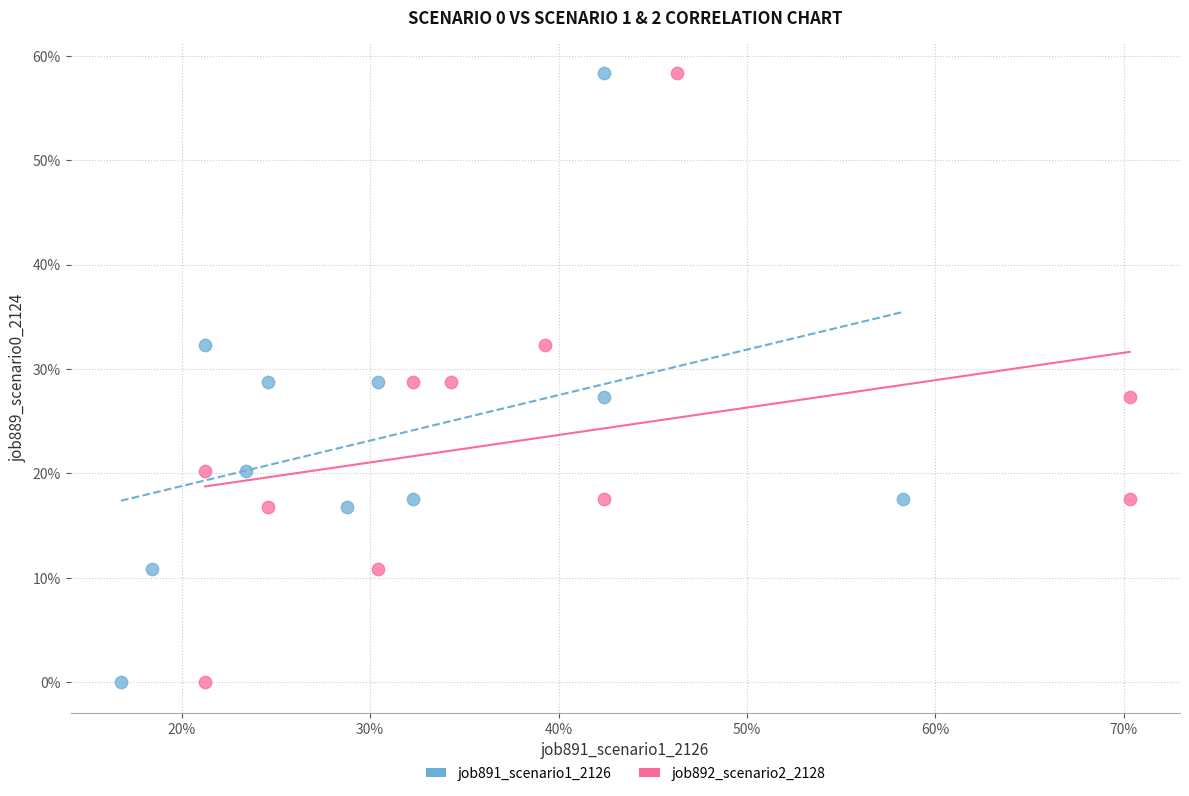

What are all the series names shown in the legend?

job891_scenario1_2126, job892_scenario2_2128